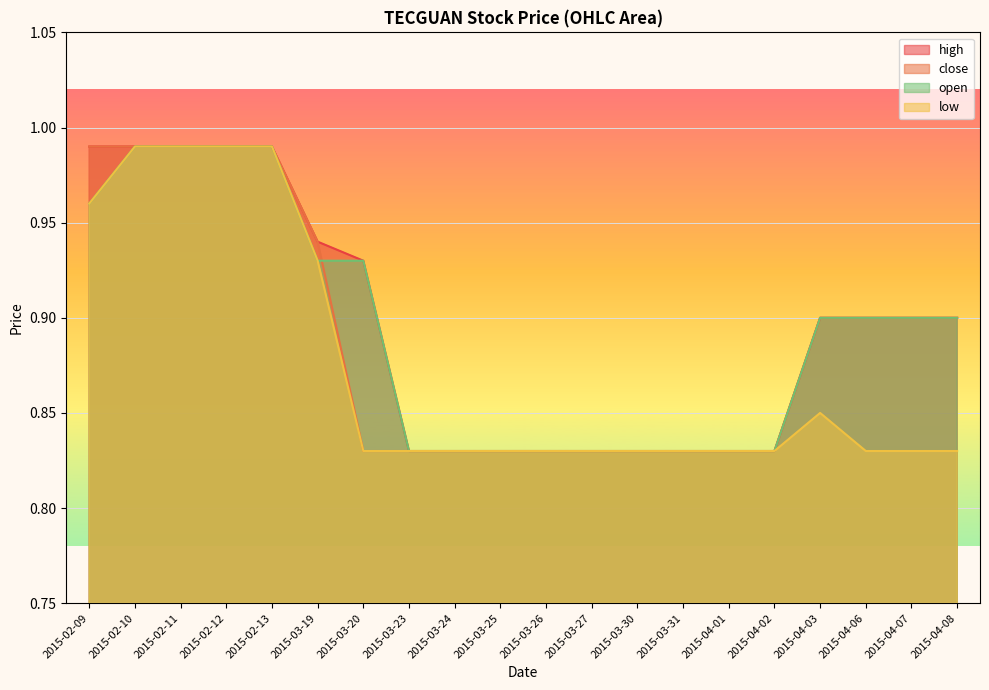

True or false: high and close cross at least once.

False